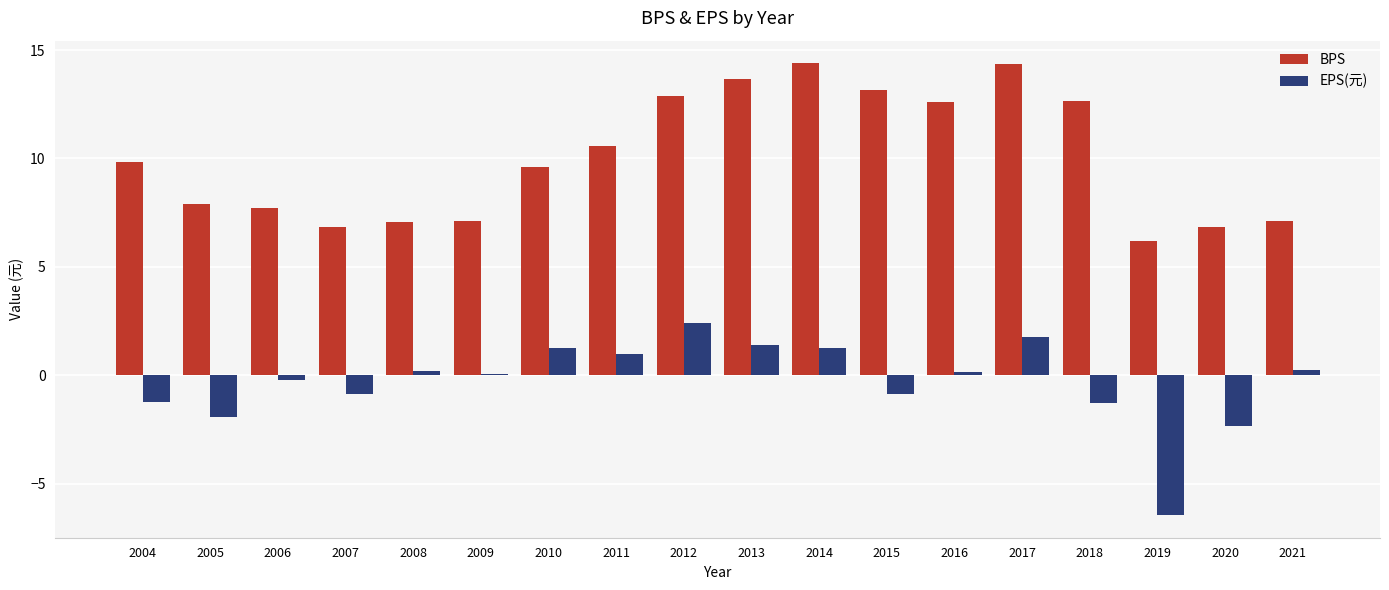

True or false: EPS(元) has a value of 1.0 at 2011.

True